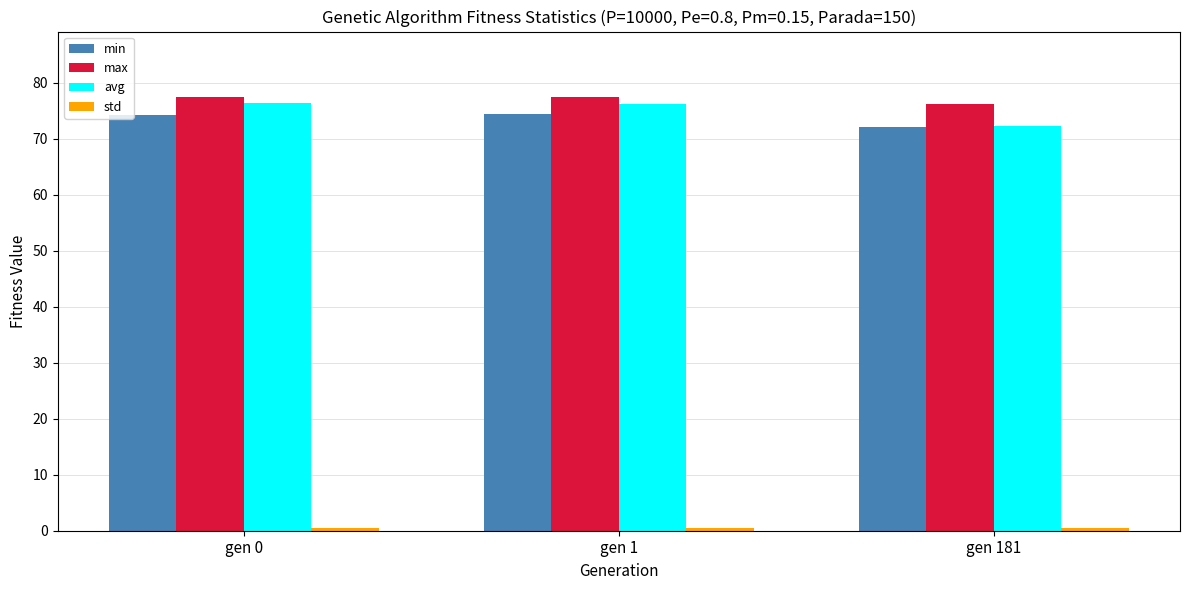

What is the difference between the avg values at gen 1 and gen 0?

0.2